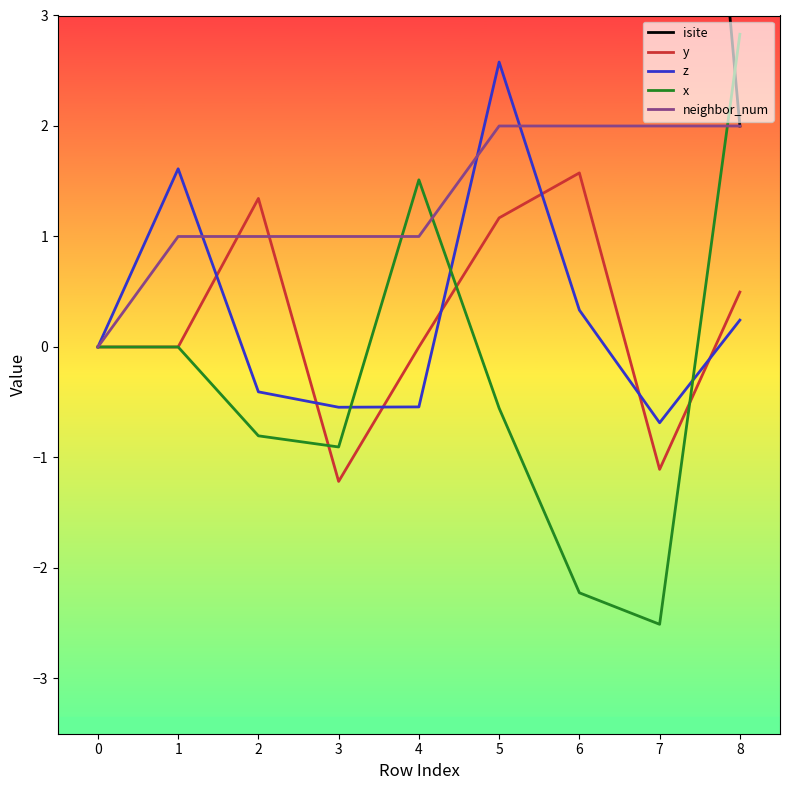

Read the neighbor_num value at 3.

1.0